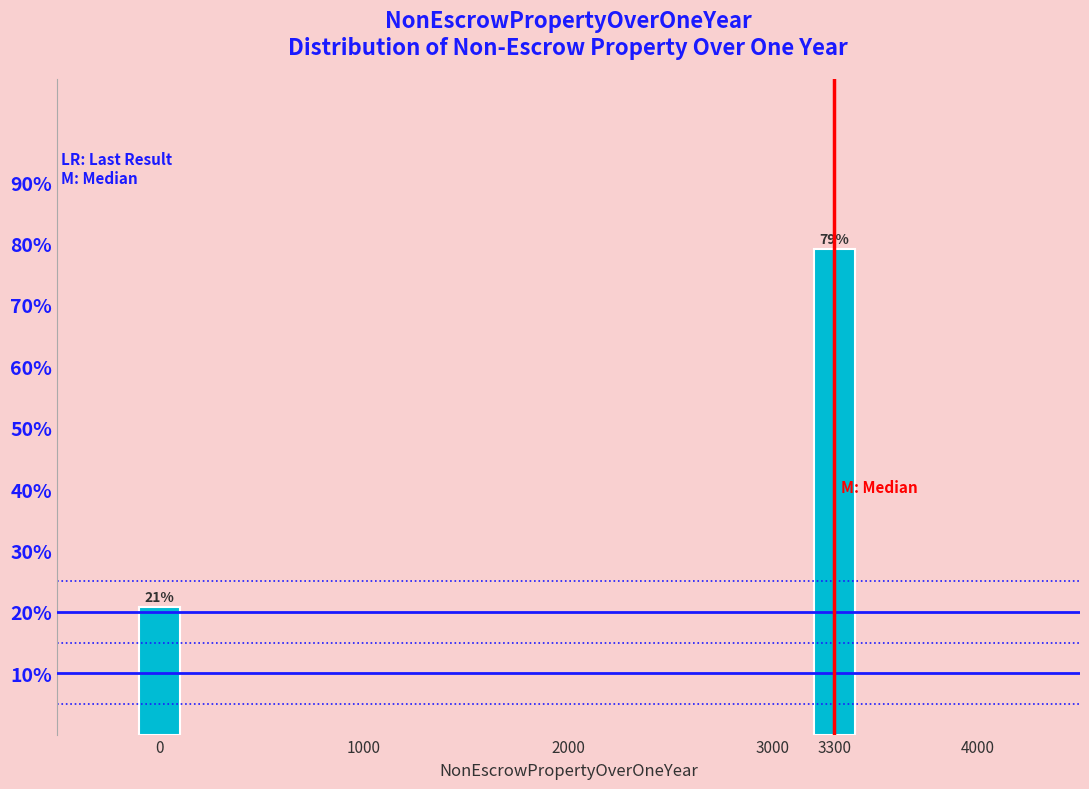

Which has a higher value, 0 or 3300?

3300